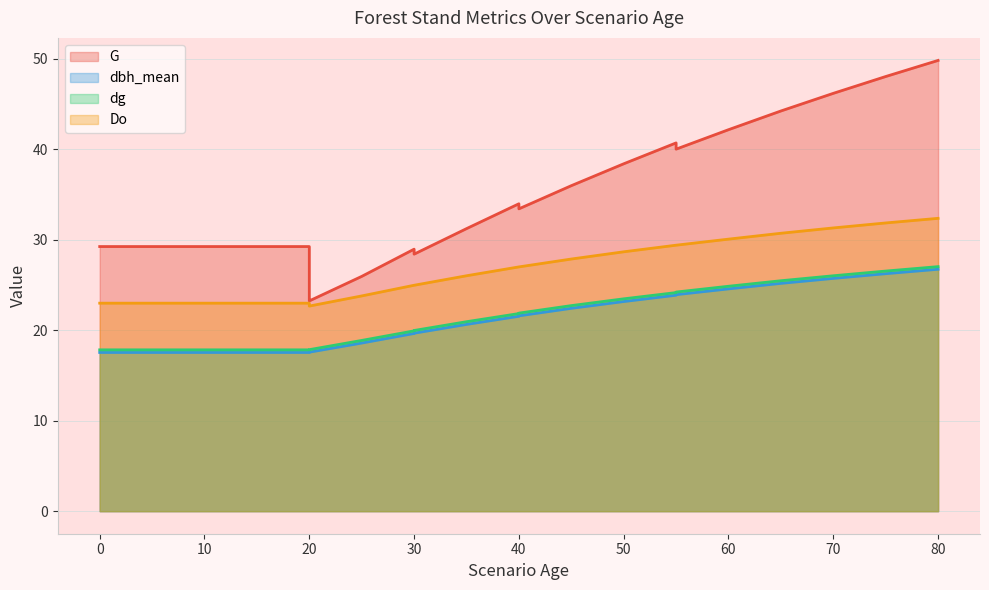

What are all the series names shown in the legend?

G, dbh_mean, dg, Do